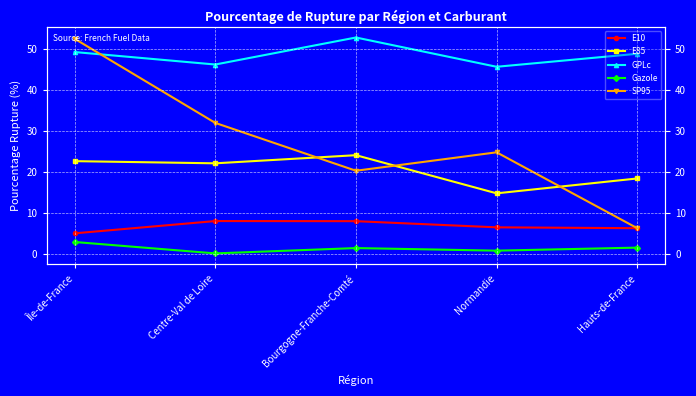

Where is the first local maximum for E10?

Centre-Val de Loire